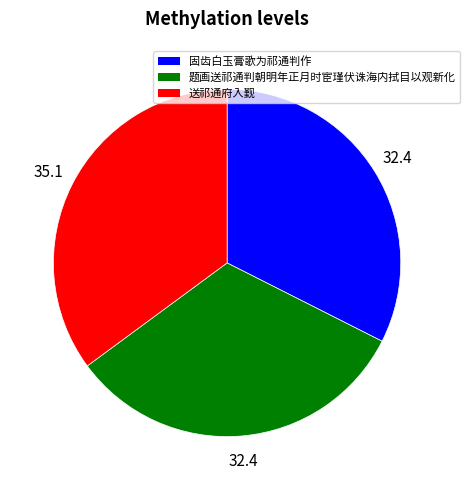

Does 送祁通府入觐 account for over 50% of the chart?

No